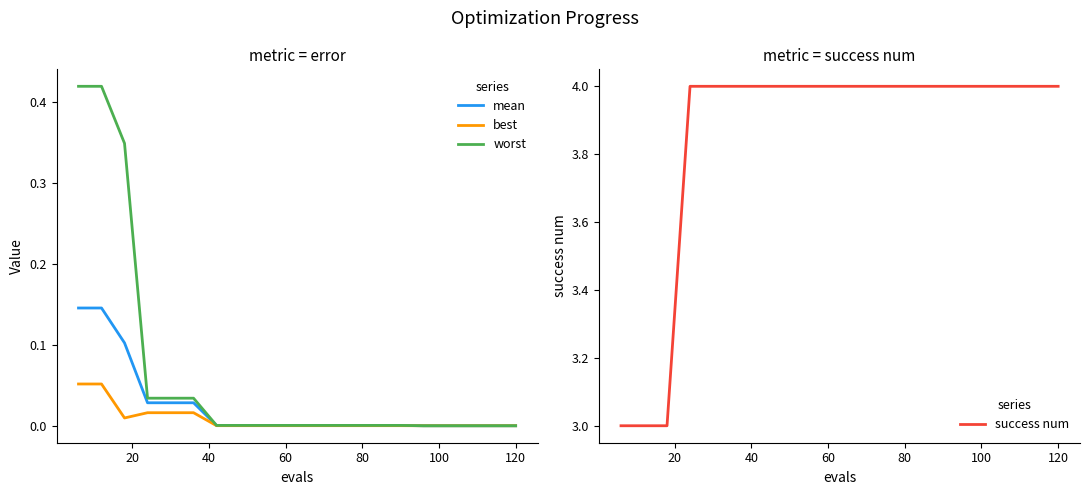

What are all the series names shown in the legend?

mean, best, worst, success num